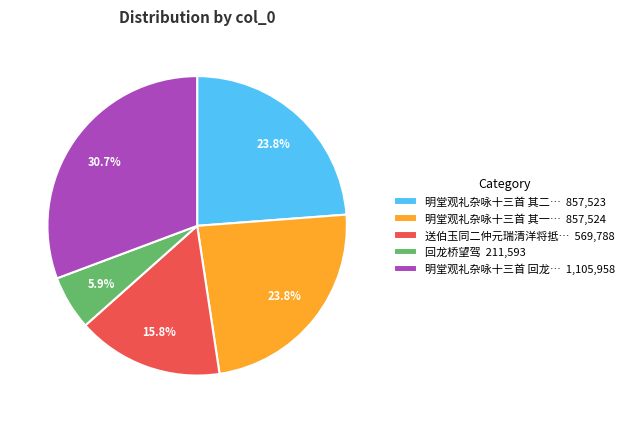

What is the smallest slice in the pie chart?

回龙桥望驾 211,593